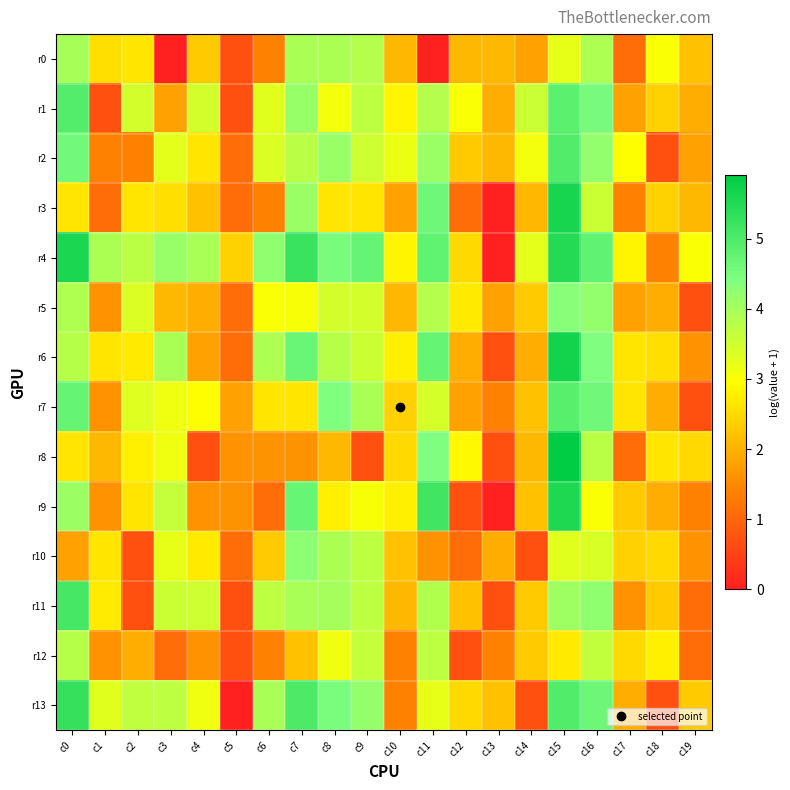

List the series in order of their peak value, highest first.

r8, r6, r3, r4, r9, r13, r11, r2, r1, r7, r5, r10, r0, r12